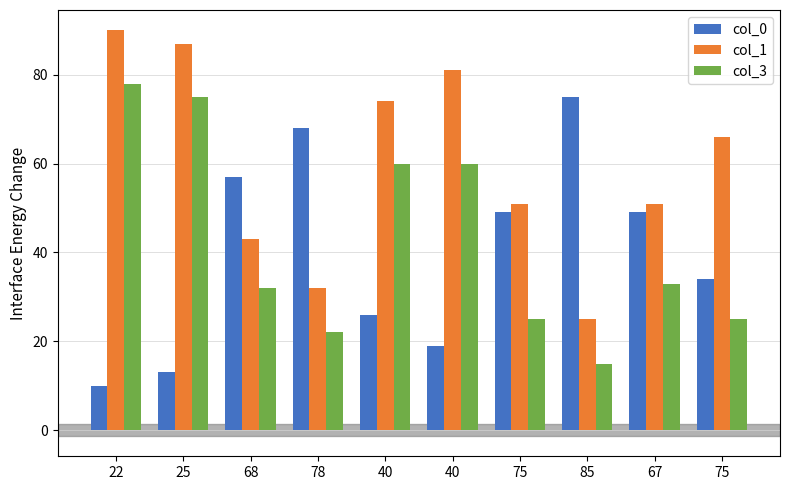

What is the lowest value of the col_1 series?

25